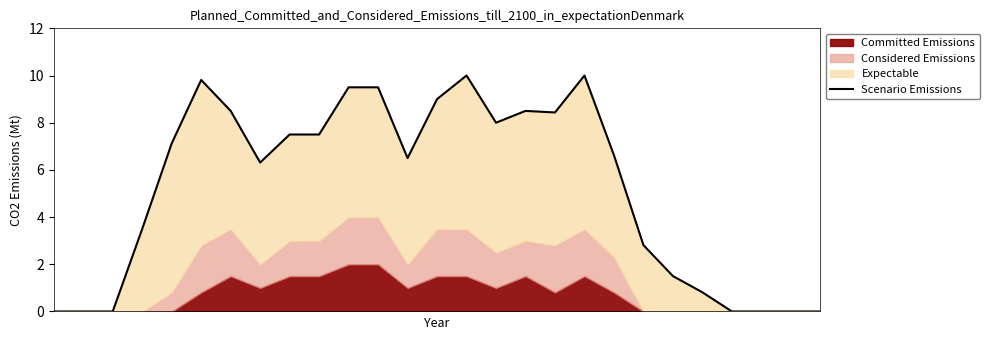

What is the difference between the maximum and minimum values?

10.0